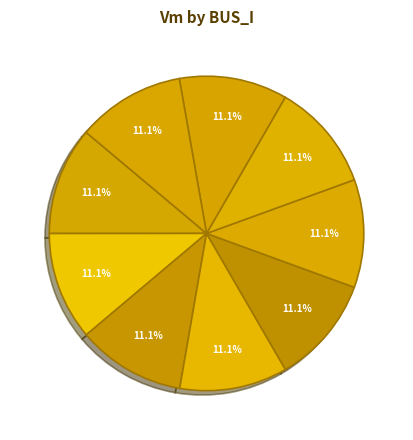

How many segments does this pie chart have?

9